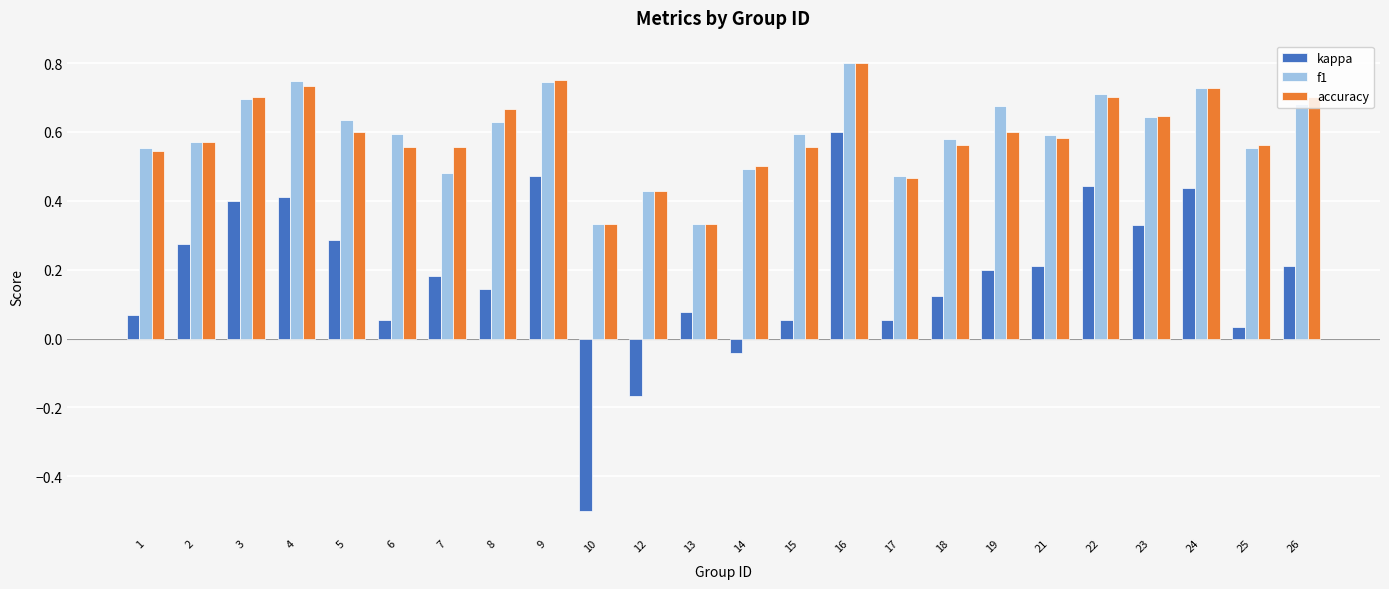

Which series has the widest spread of values?

kappa